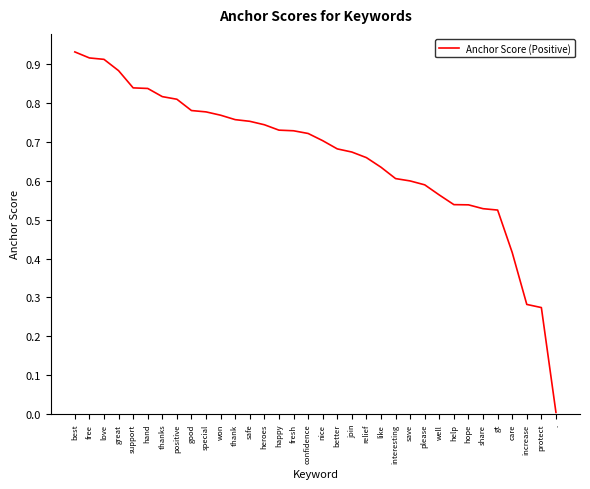

Between better and support, which is larger?

support